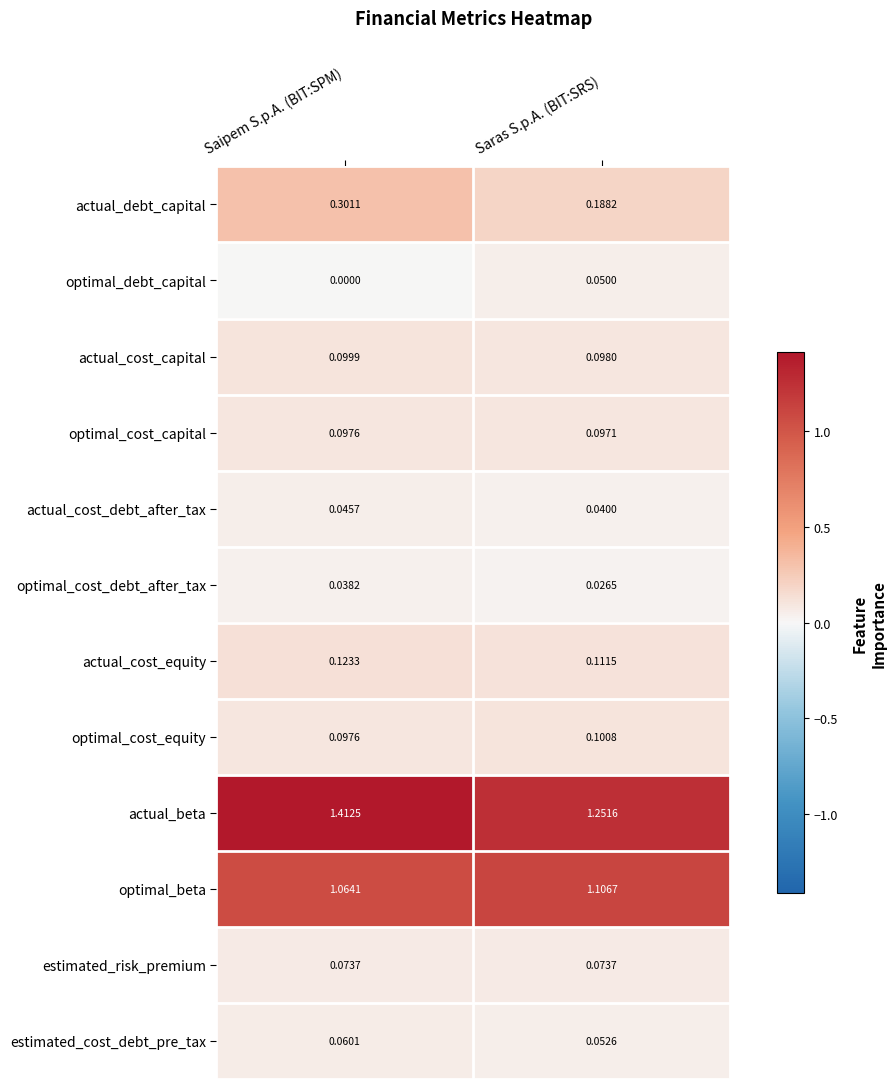

Which series has the largest total across all categories?

actual_beta